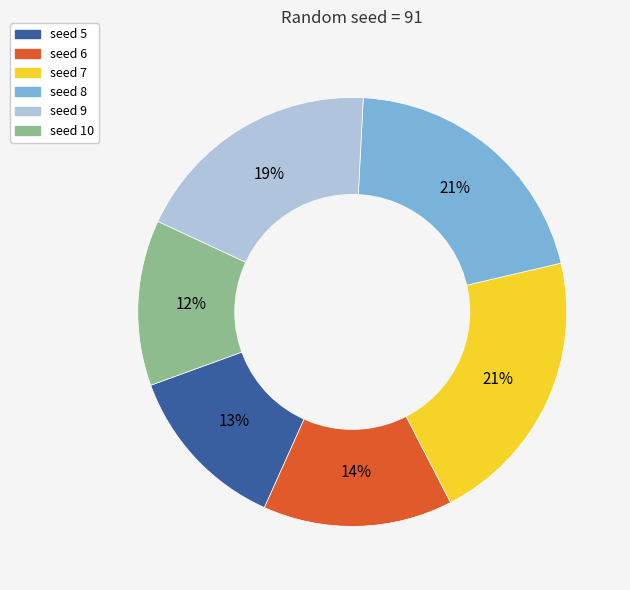

To the nearest percent, what portion does seed 5 represent?

13%